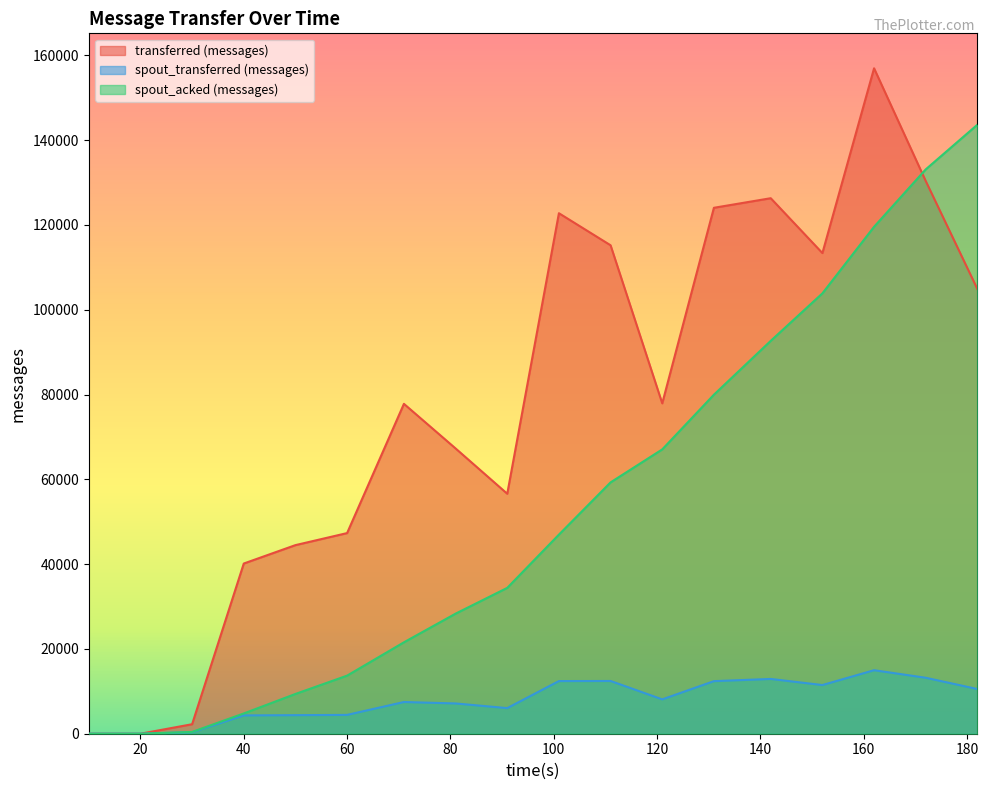

What is the difference between the maximum and minimum values in the spout_acked (messages) series?

143640